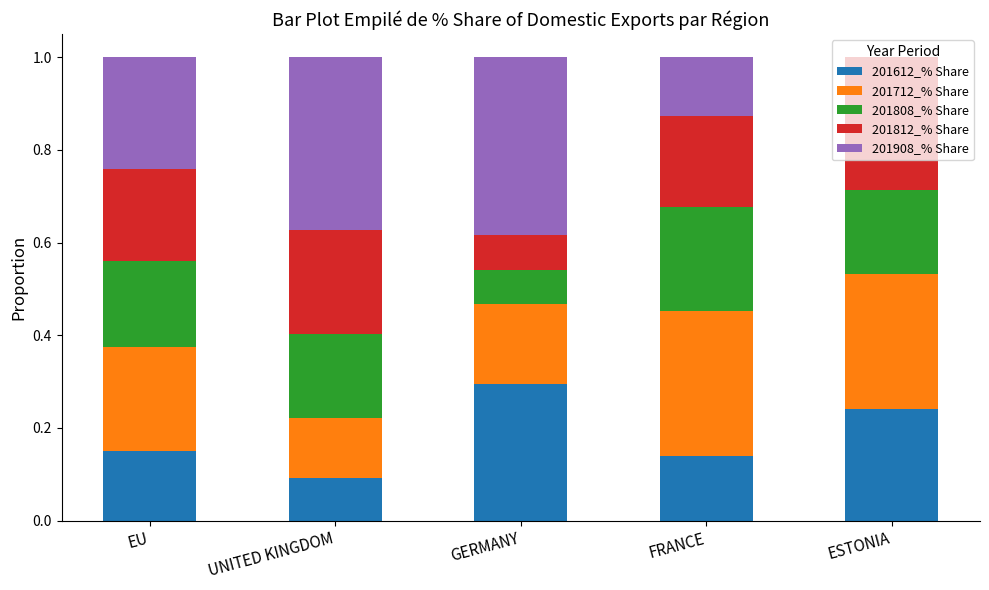

What is the total value across all series at GERMANY?

1.0